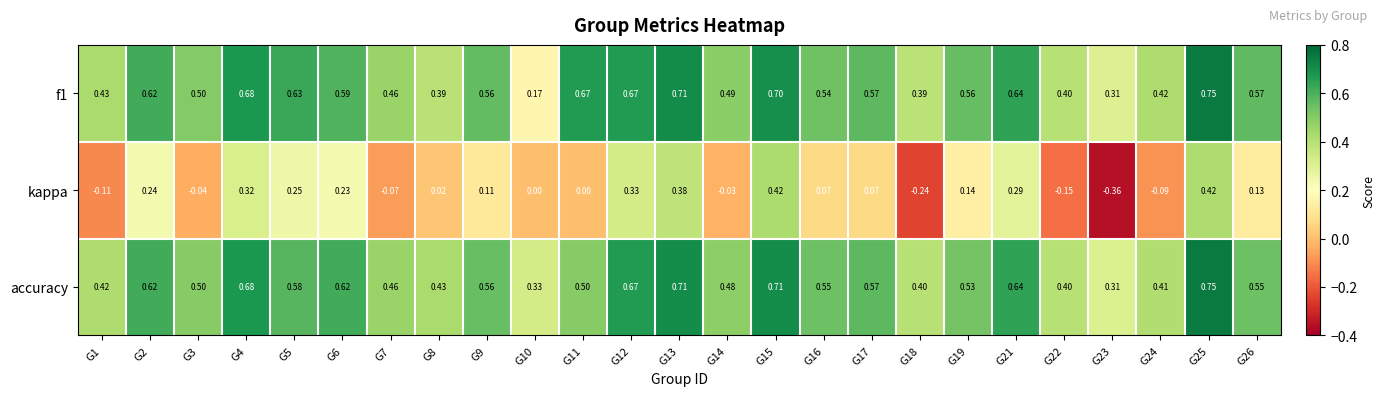

Which series has the largest total across all categories?

f1